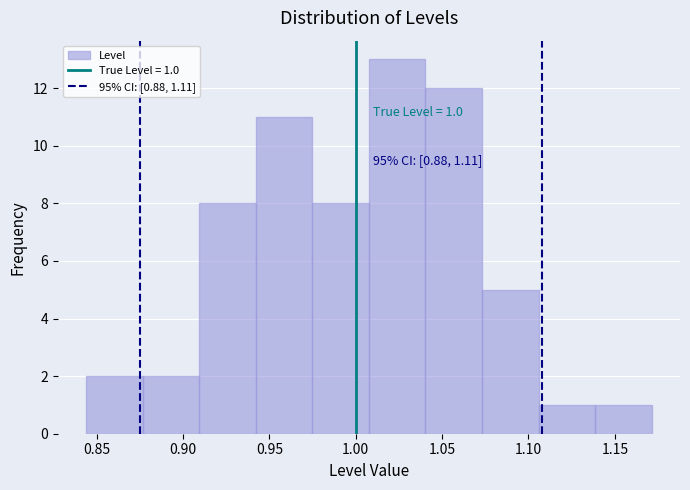

Over which range of the x-axis is the bar tallest?

1.010 to 1.040